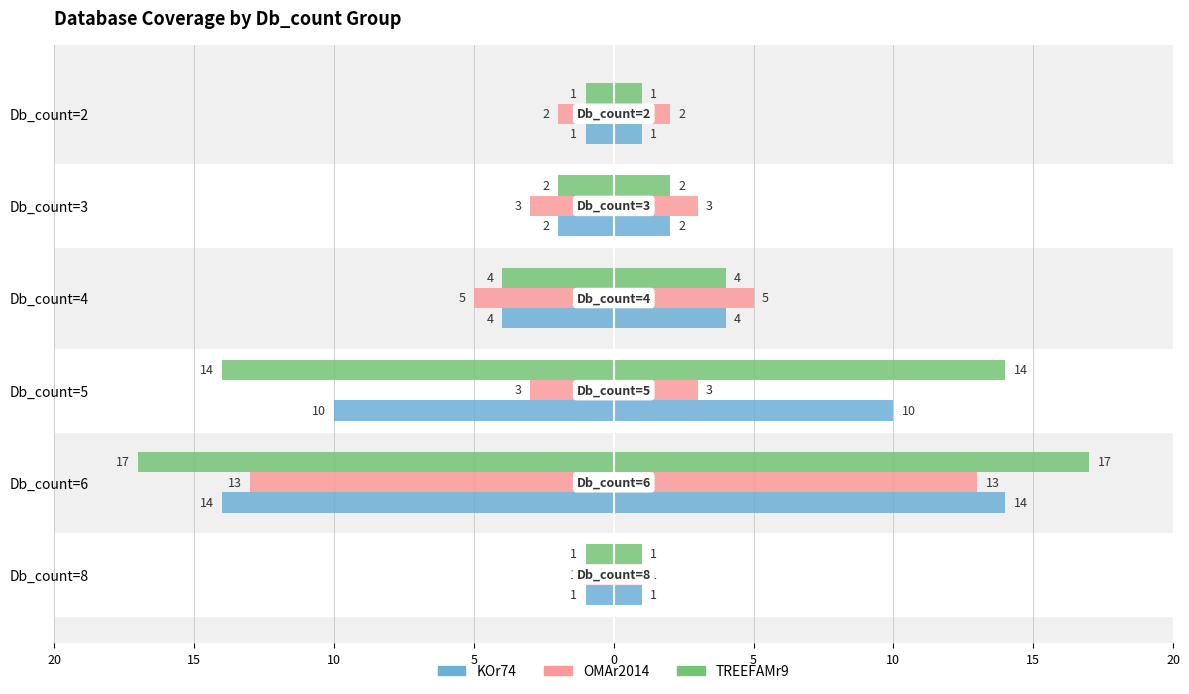

Between Db_count=2 and Db_count=4, which is larger?

Db_count=2